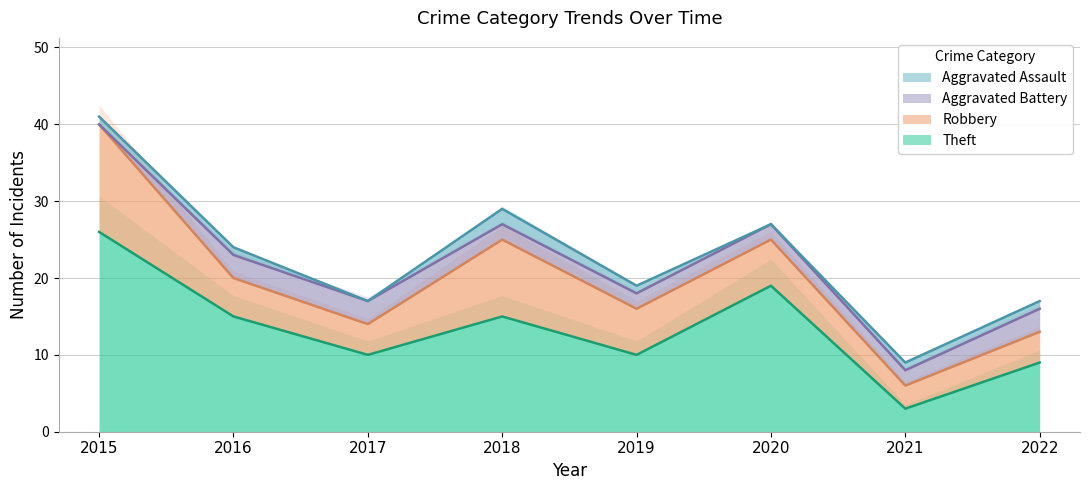

What is the value of the Theft point at the 2nd from the left?

15